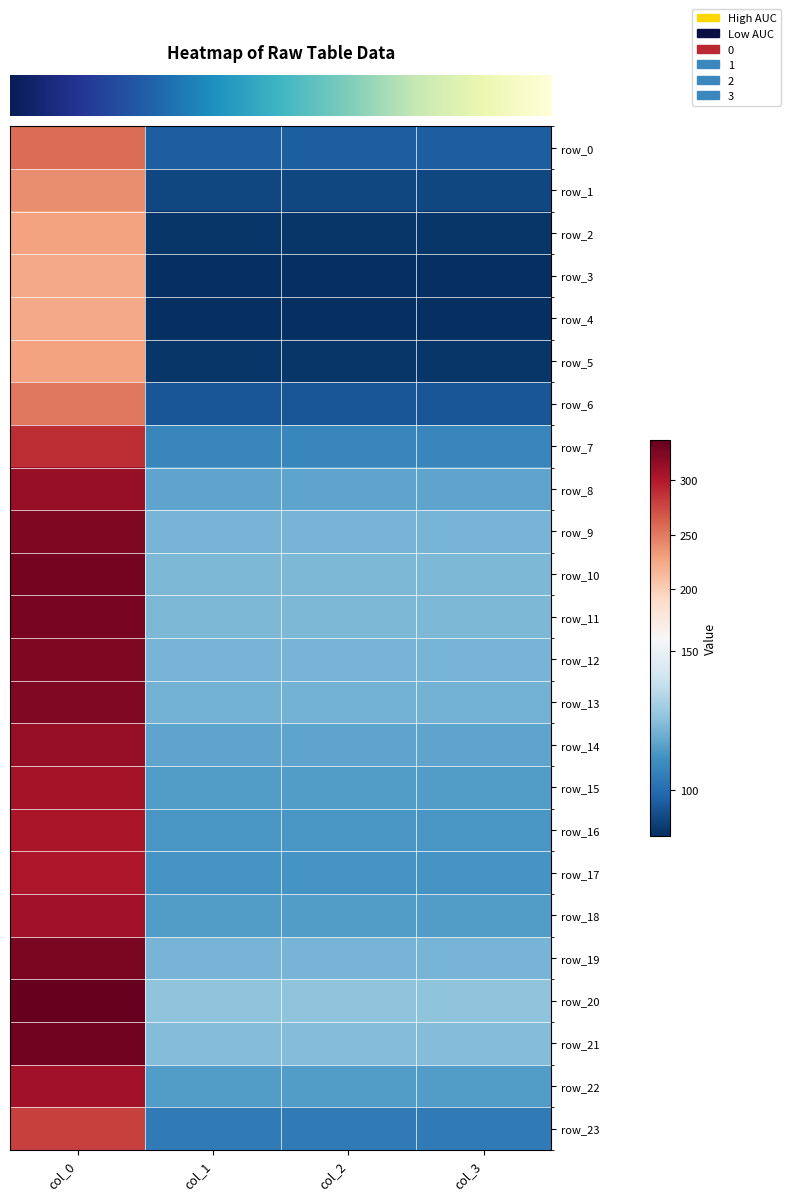

At which category is the sum across all series the highest?

col_0